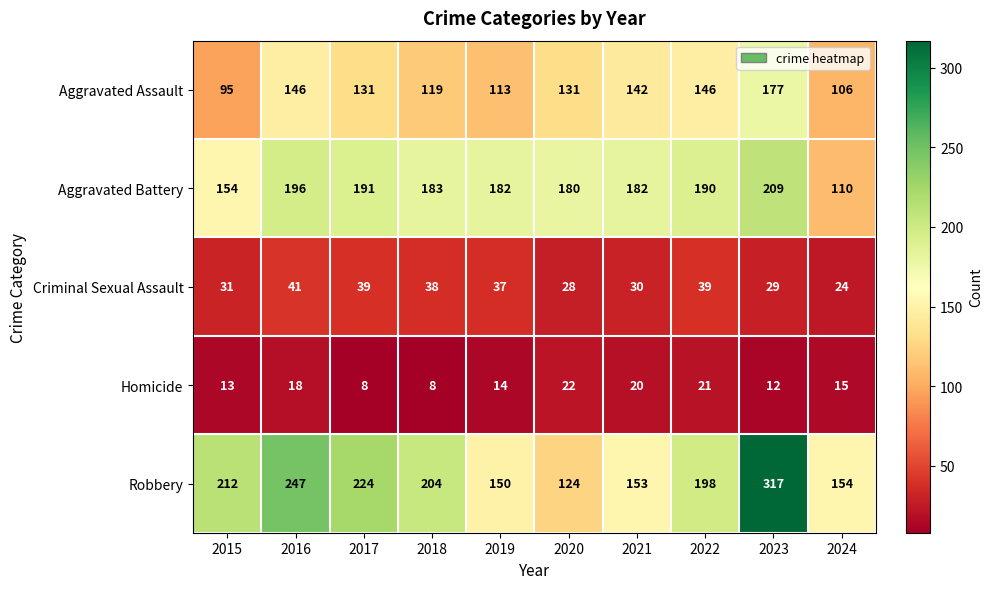

Which series has the largest total across all categories?

Robbery